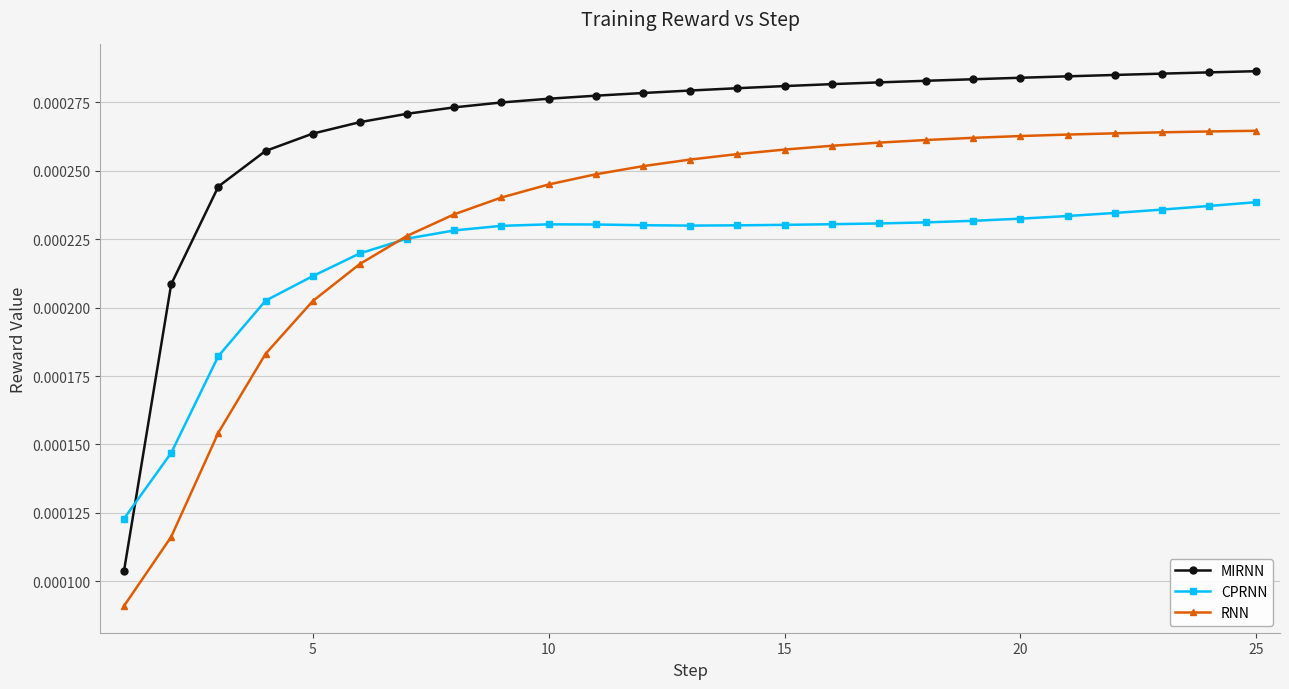

List the series in order of their peak value, highest first.

MIRNN, RNN, CPRNN